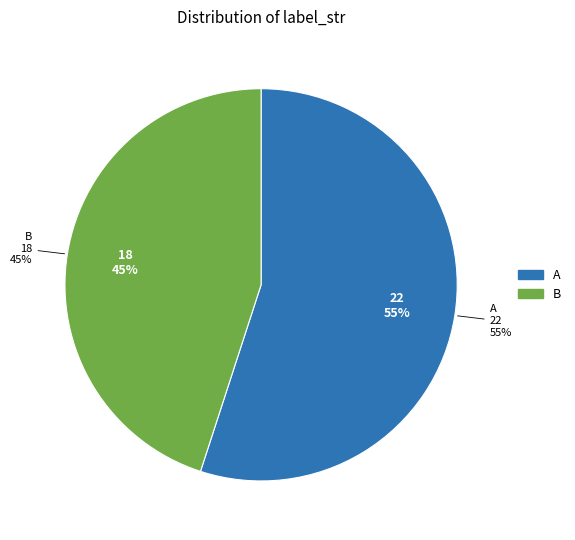

Which slice represents more than half of the pie?

A (label_str)